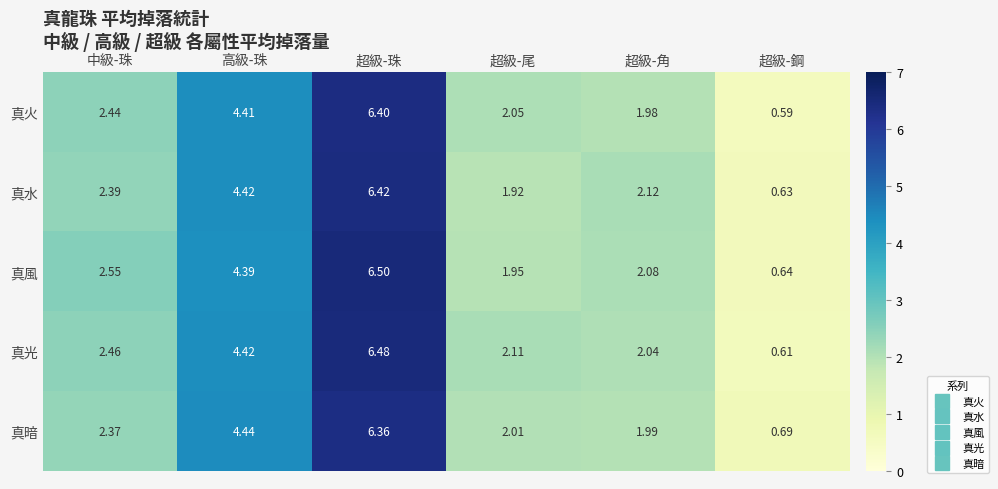

At which label is 真光 closest to 3?

中級-珠